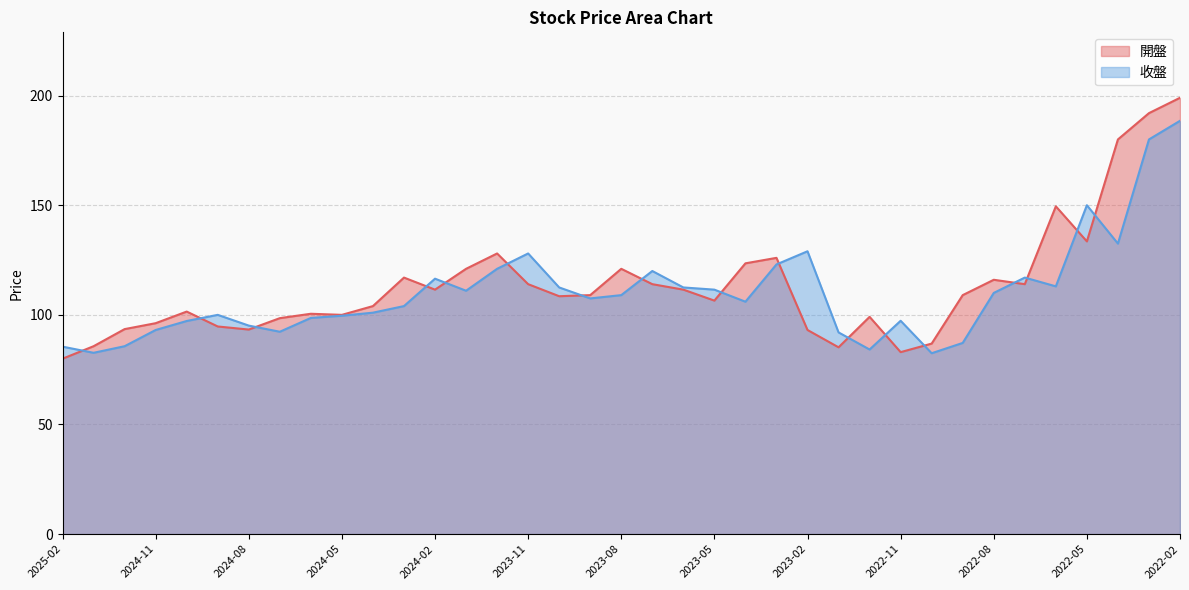

What is the difference between the second highest and minimum values in the 收盤 series?

97.5